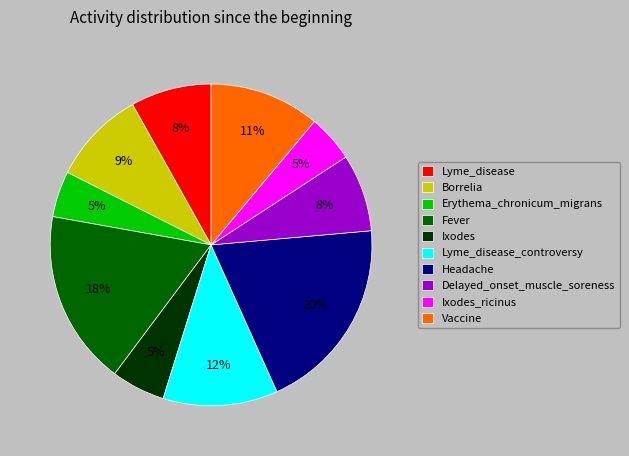

To the nearest percent, what percentage of the pie is Delayed_onset_muscle_soreness?

8%